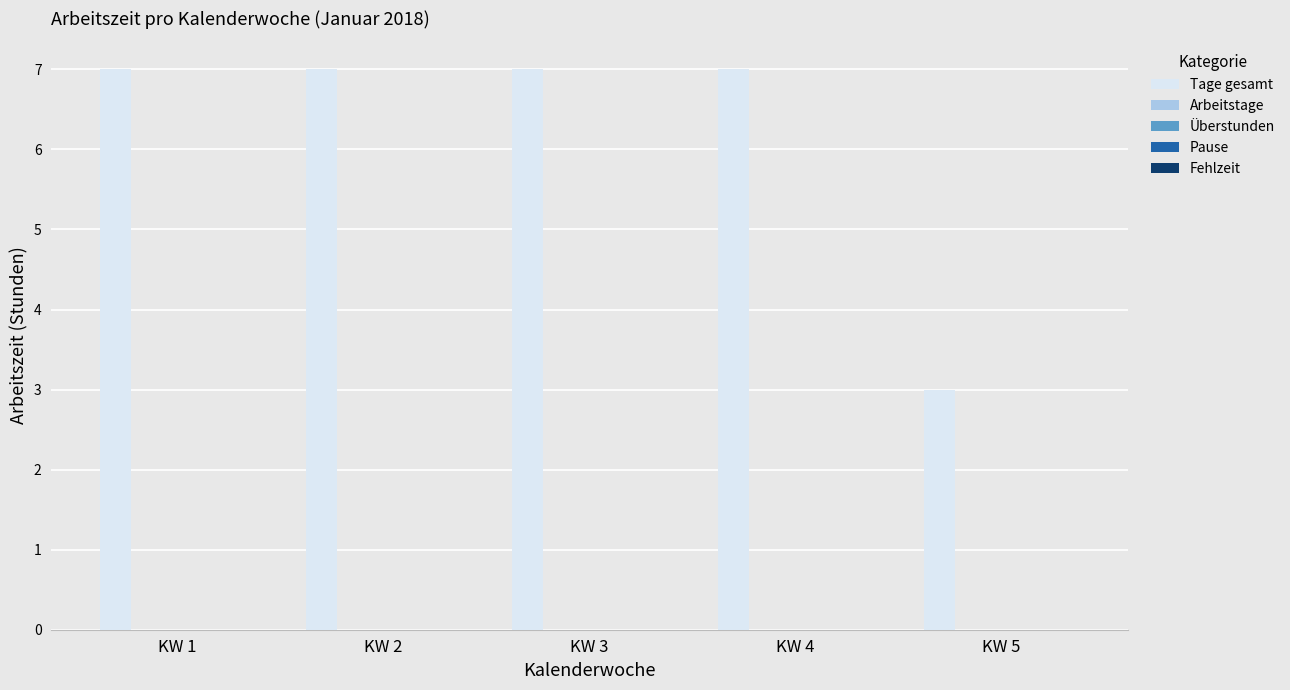

Reading left to right, list all the values displayed in this chart.

7	7	7	7	3